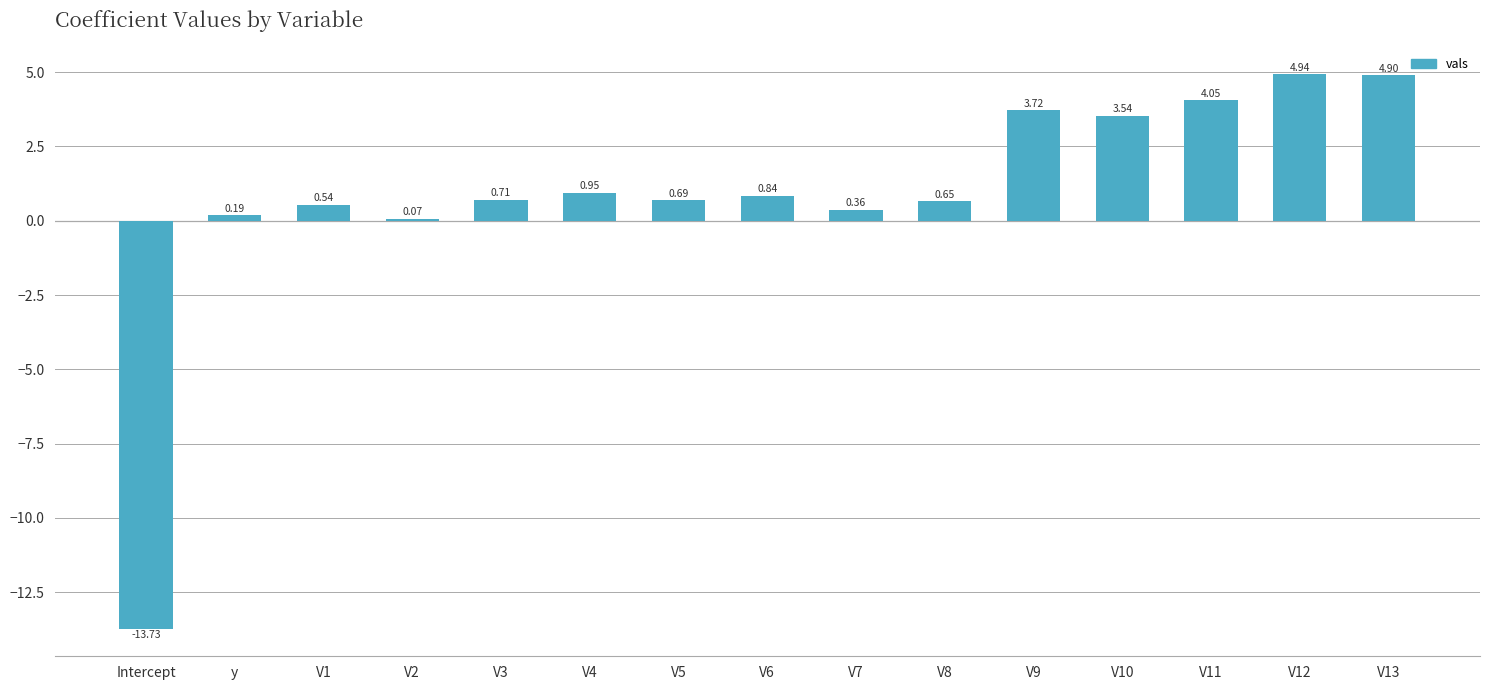

Where does the data first go above 0?

y